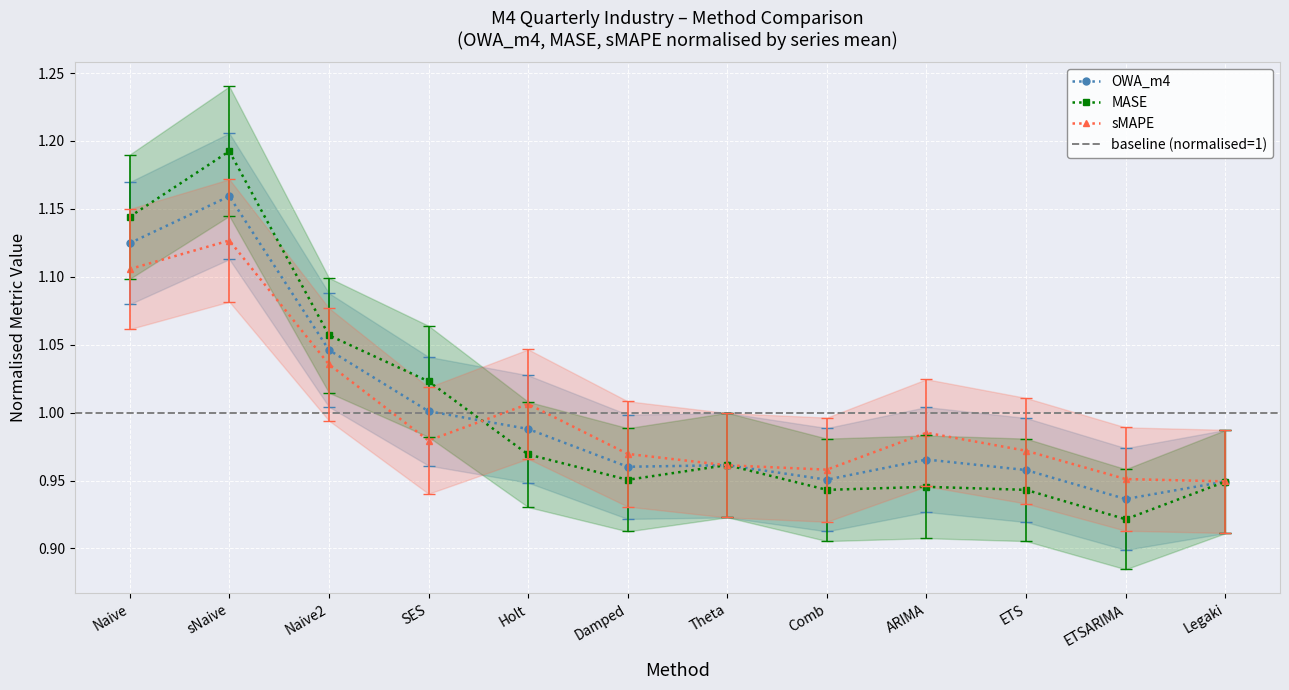

What position from the left is sNaive?

2